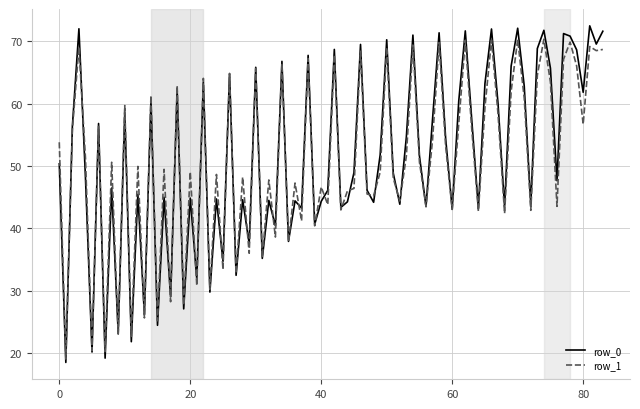

What are all the series names shown in the legend?

row_0, row_1